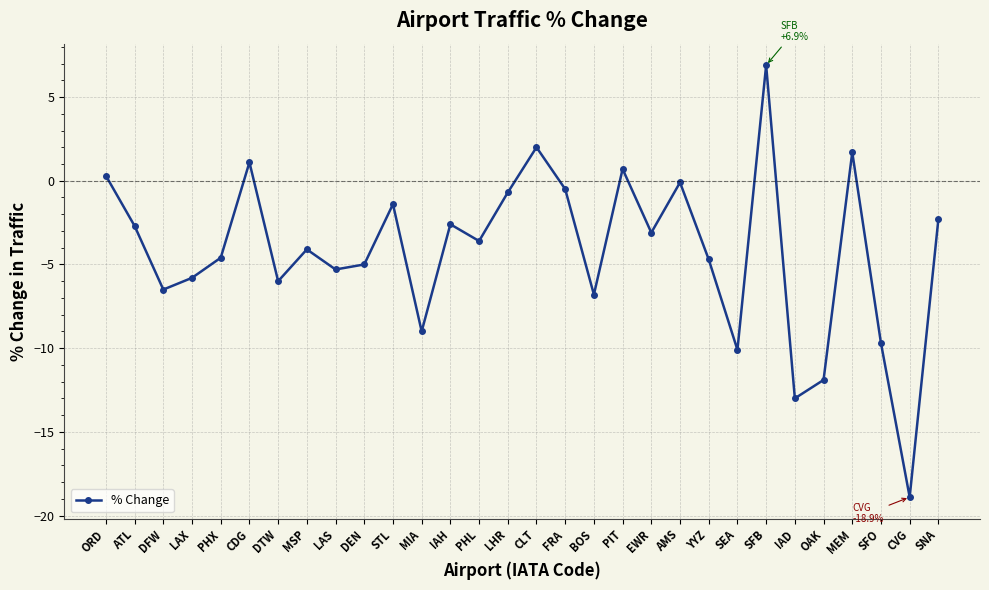

True or false: there are more than 0 points higher than both neighbors.

True